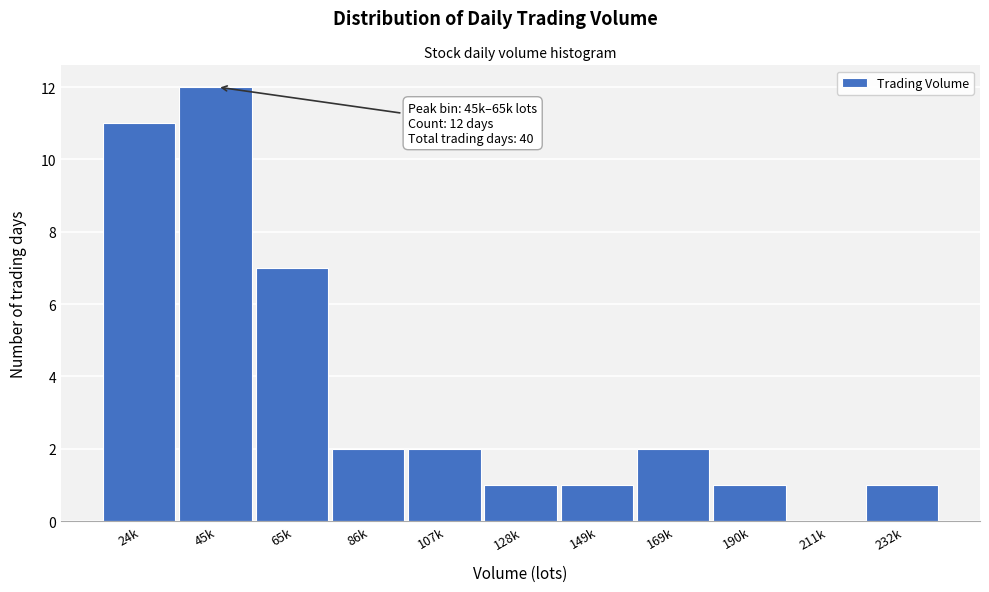

Reading right to left, what are all the values shown in this chart?

232k=1	211k=0	190k=1	169k=2	149k=1	128k=1	107k=2	86k=2	65k=7	45k=12	24k=11